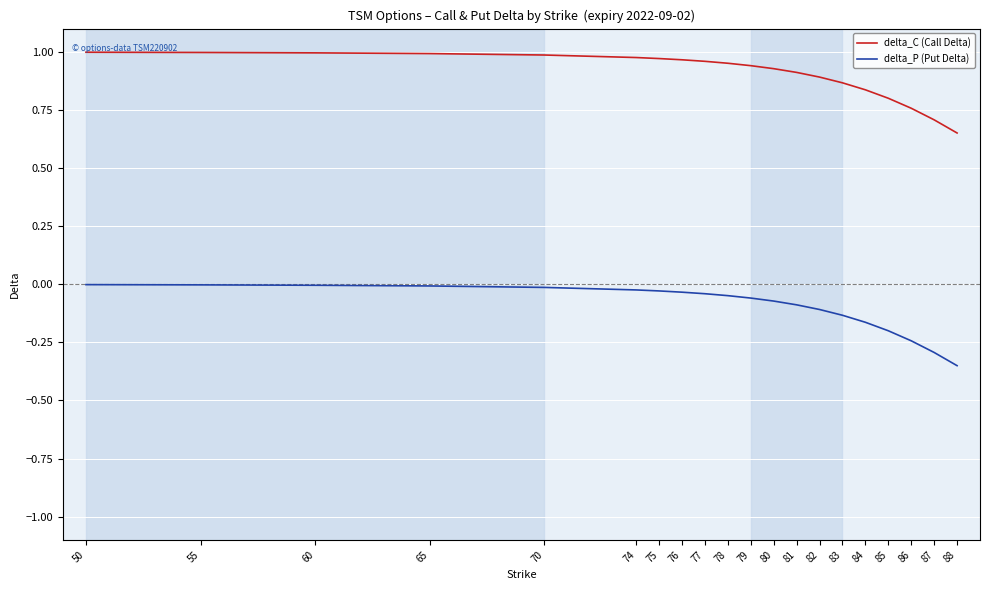

Is the value of delta_C (Call Delta) at 87 greater than the value of delta_P (Put Delta) at 60?

Yes